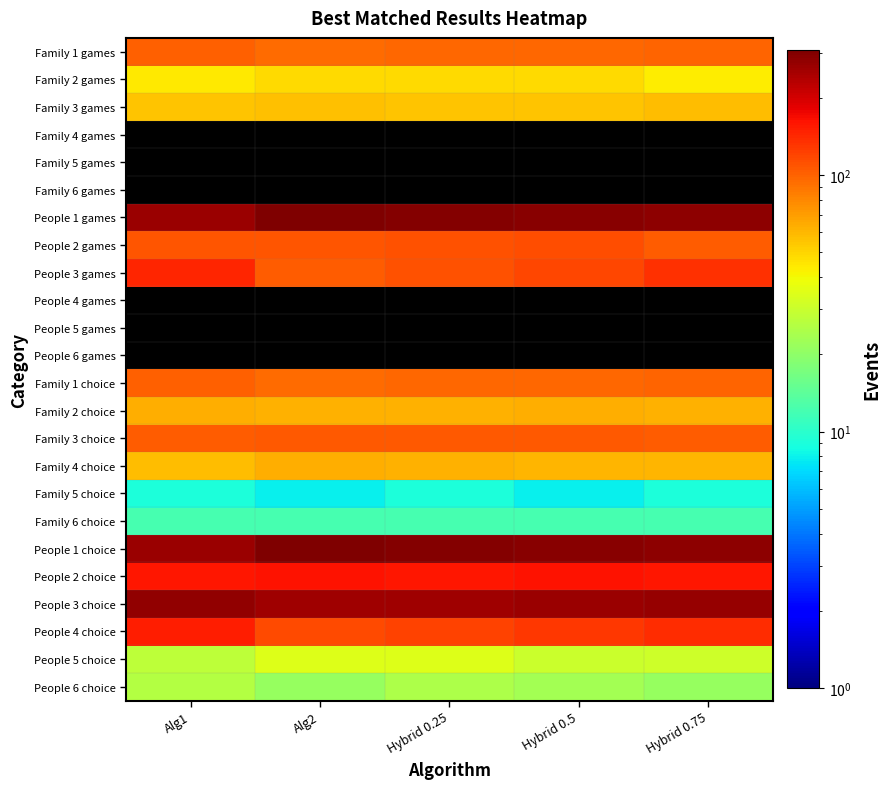

What is the spread (max minus min) of values at Hybrid 0.75?

273.0